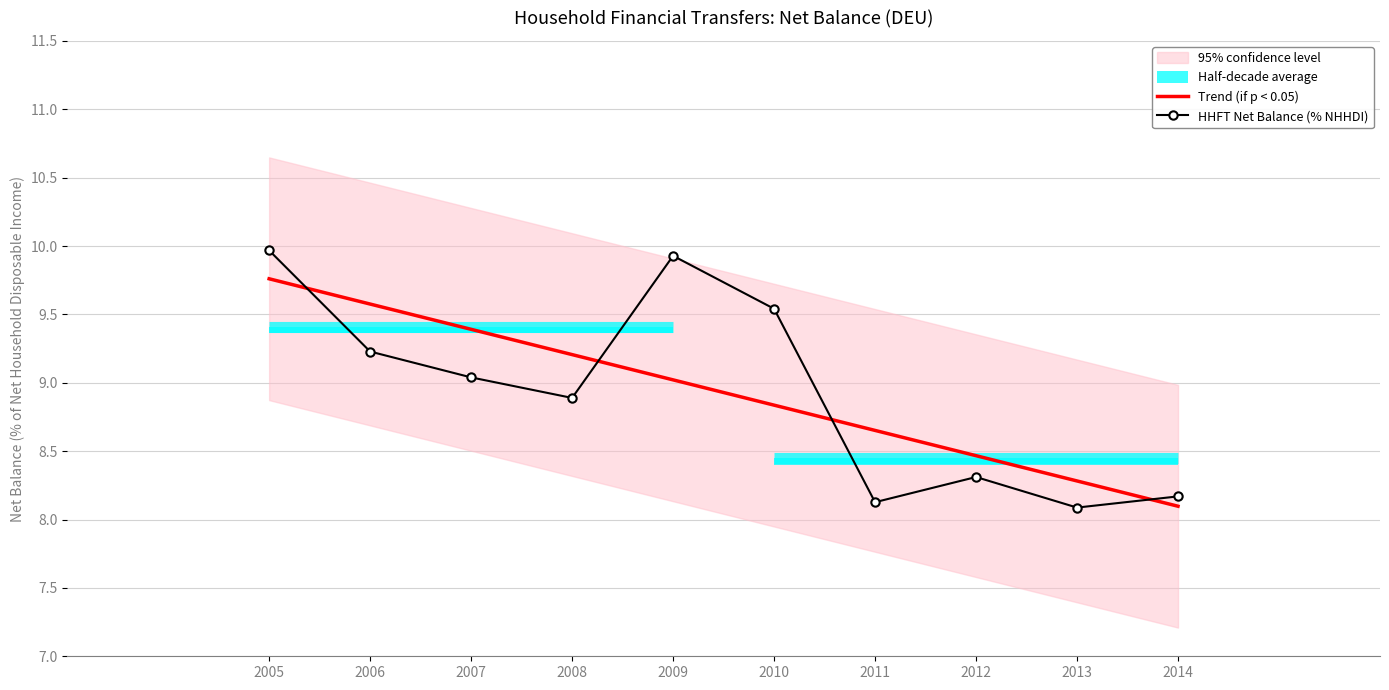

Reading right to left, extract all data points from this chart.

Trend (if p < 0.05): 8.1	8.3	8.5	8.7	8.8	9.0	9.2	9.4	9.6	9.8
HHFT Net Balance (% NHHDI): 8.2	8.1	8.3	8.1	9.5	9.9	8.9	9.0	9.2	10.0